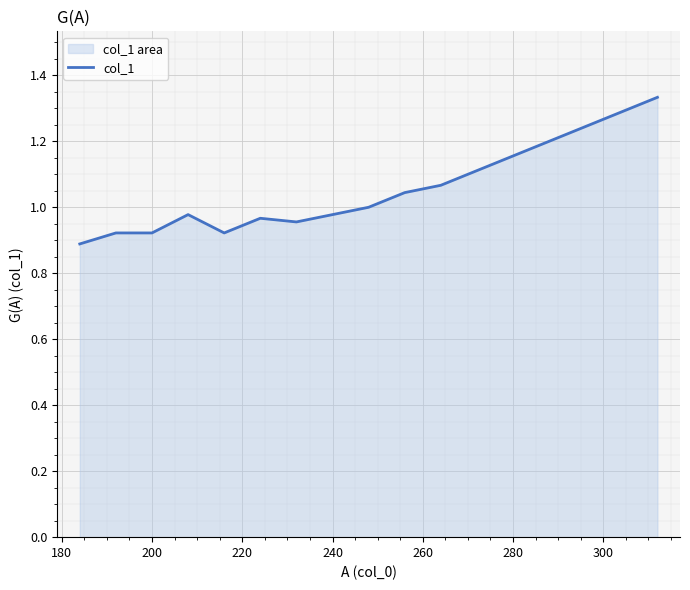

What is the value of the 10th point from the left?

1.0